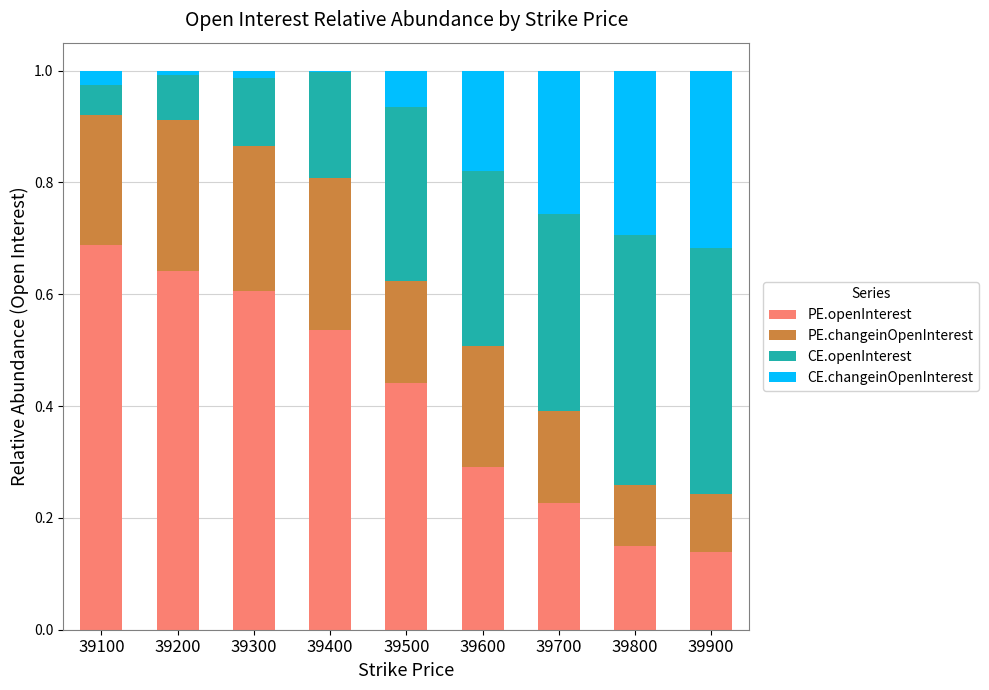

At which label does PE.openInterest reach its peak?

39100